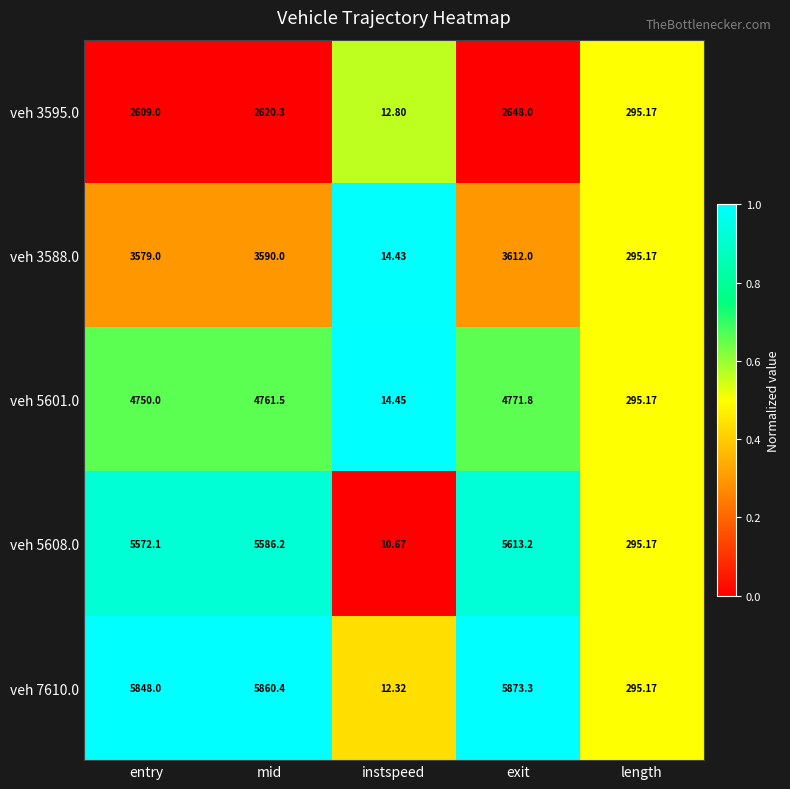

Which series has the widest spread of values?

veh 7610.0